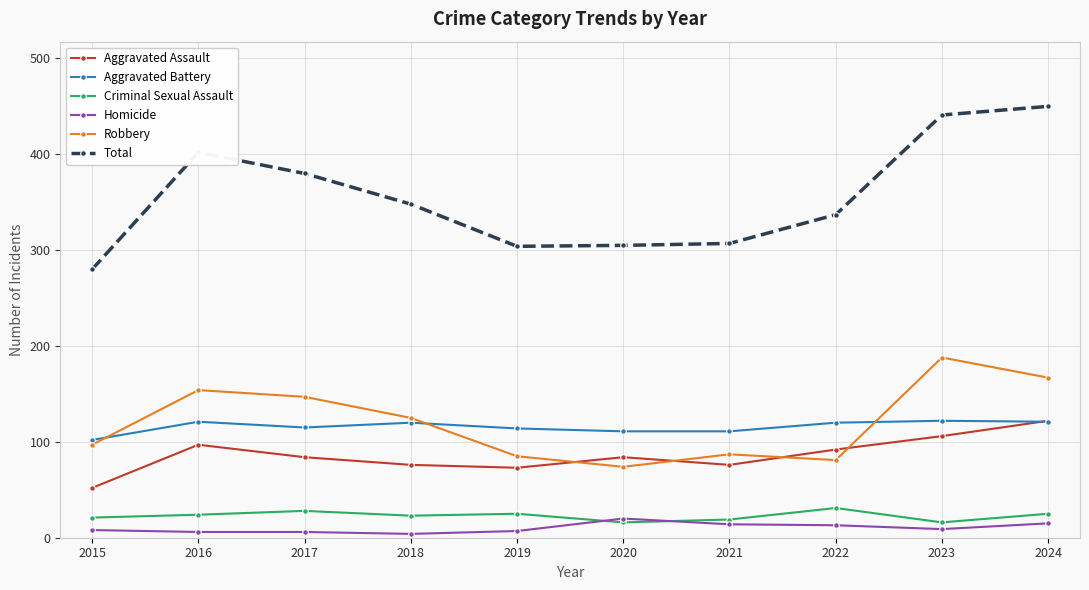

At how many categories does at least one series exceed 154?

10